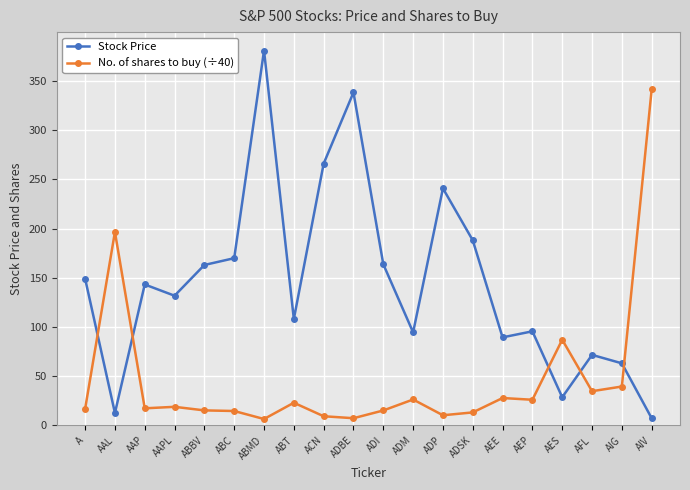

What is the value of the No. of shares to buy (÷40) point at the 6th from the left?

14.7